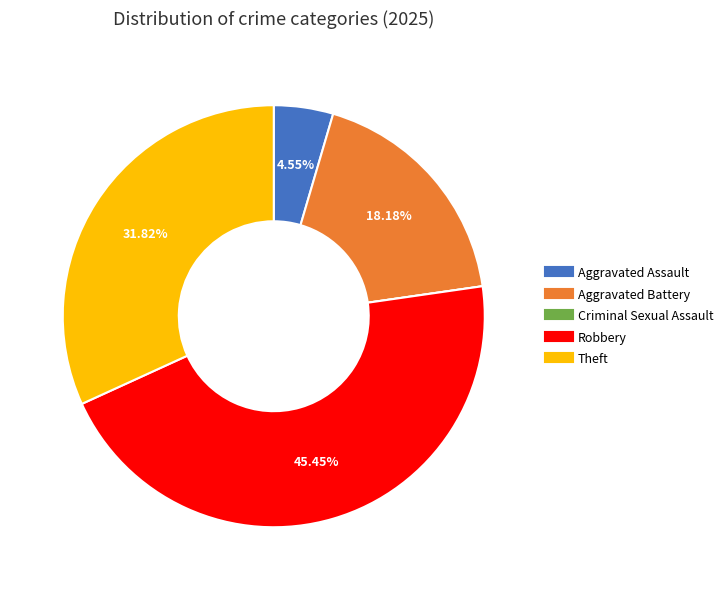

Which category has the biggest portion of the pie?

Robbery